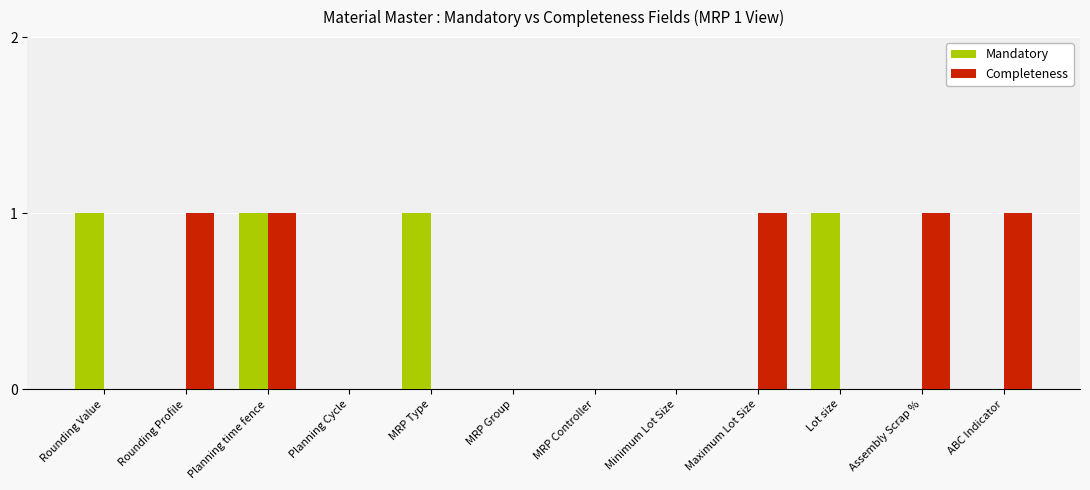

What is the total value across all series at Maximum Lot Size?

1